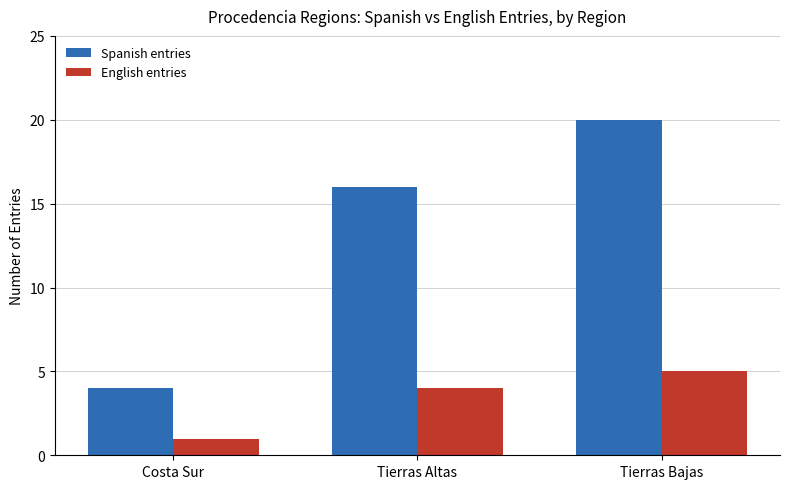

The Spanish entries series shows 1 at Costa Sur. True or false?

False